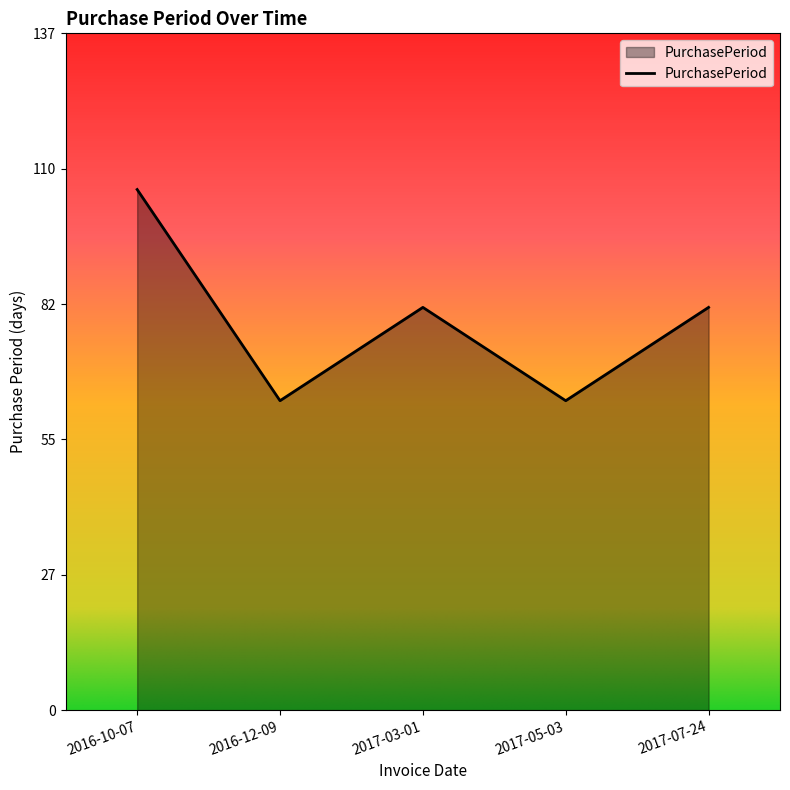

Count the values in the range 63 to 82.

4